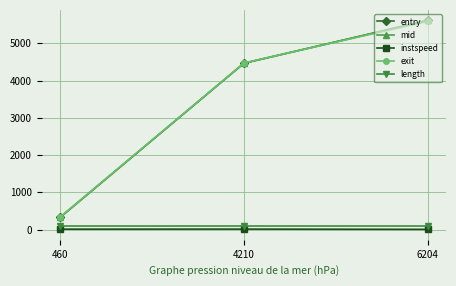

What is the average value of the length series?

99.0